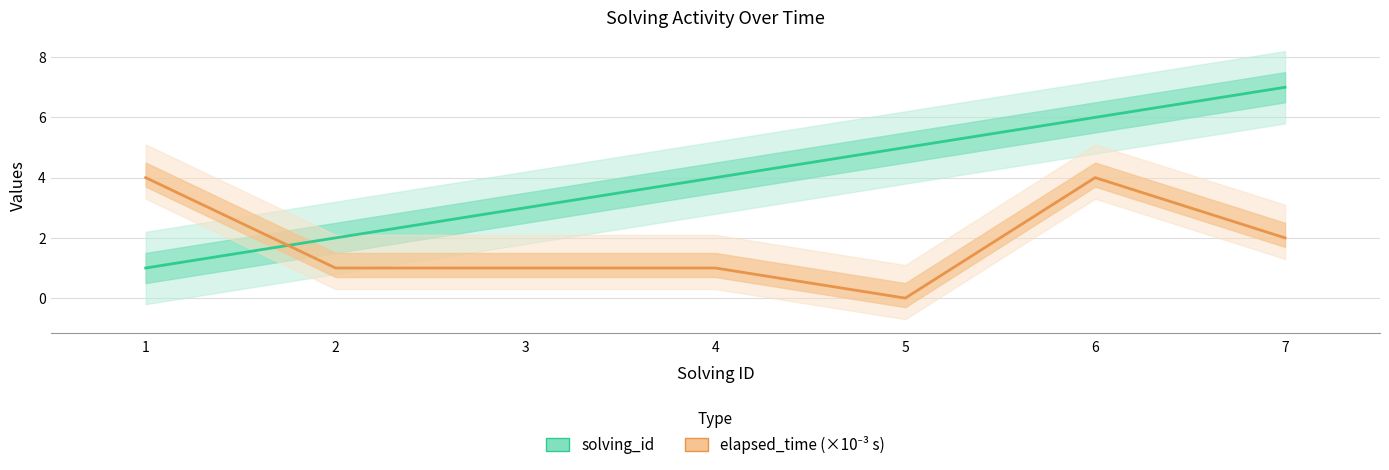

What is the sum of all elapsed_time values?

13